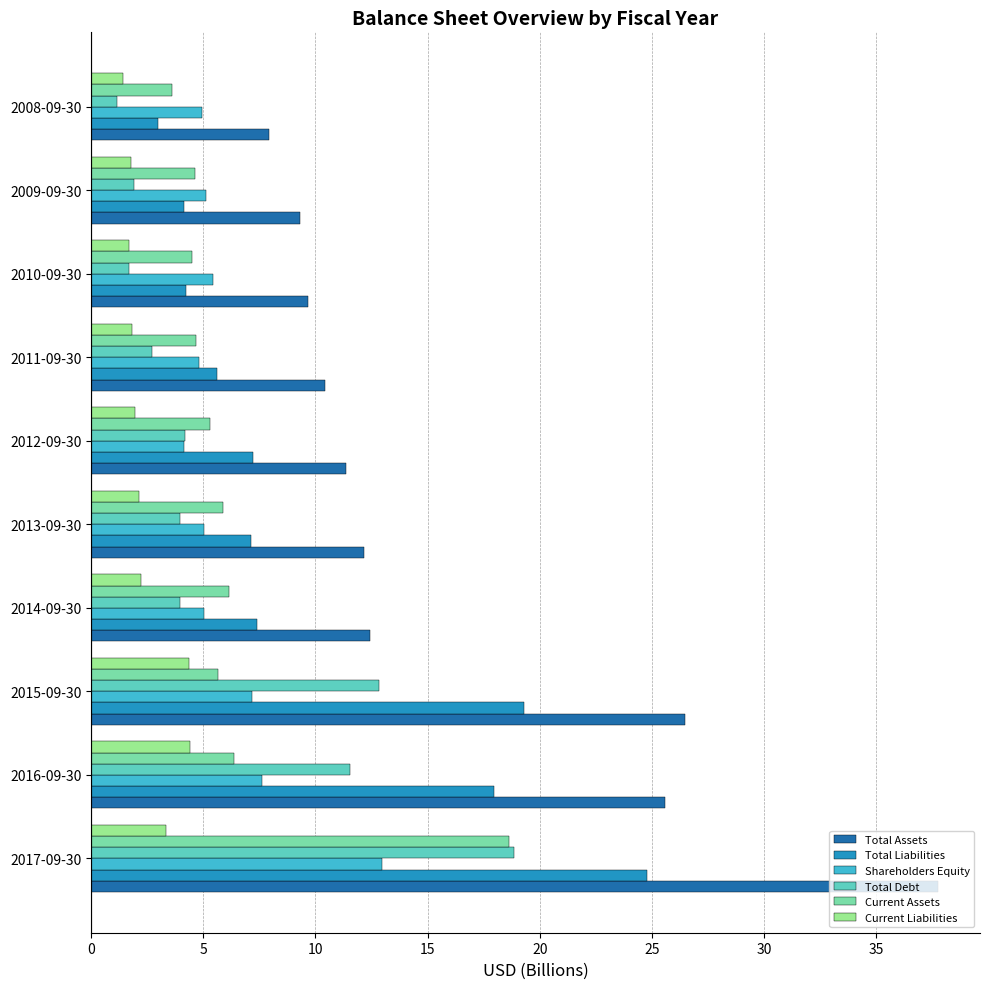

What is the average value of the Total Liabilities series?

10.1